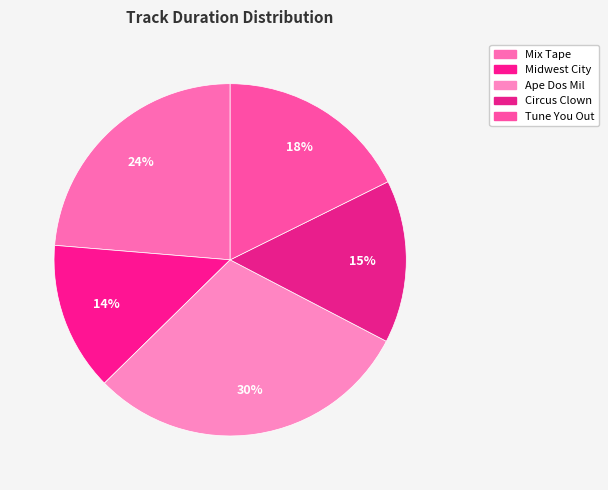

Is there a majority slice in this chart?

No